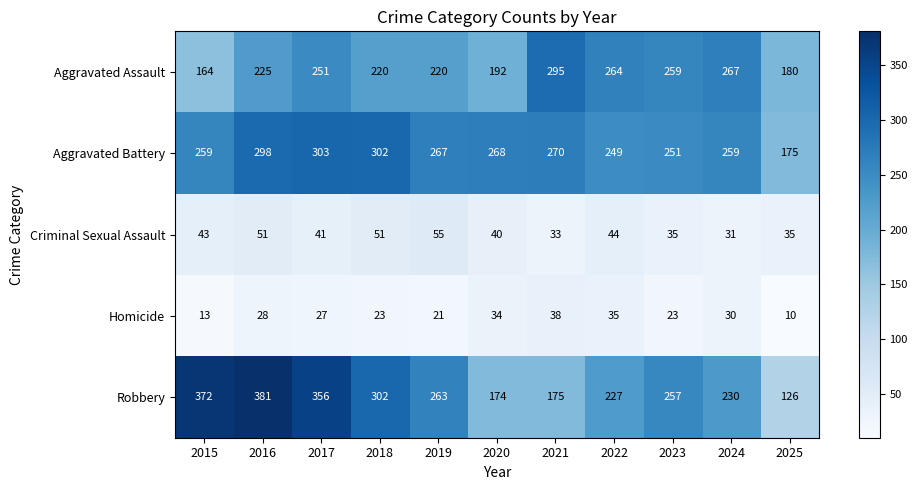

What is the difference between the Homicide values at 2019 and 2015?

8